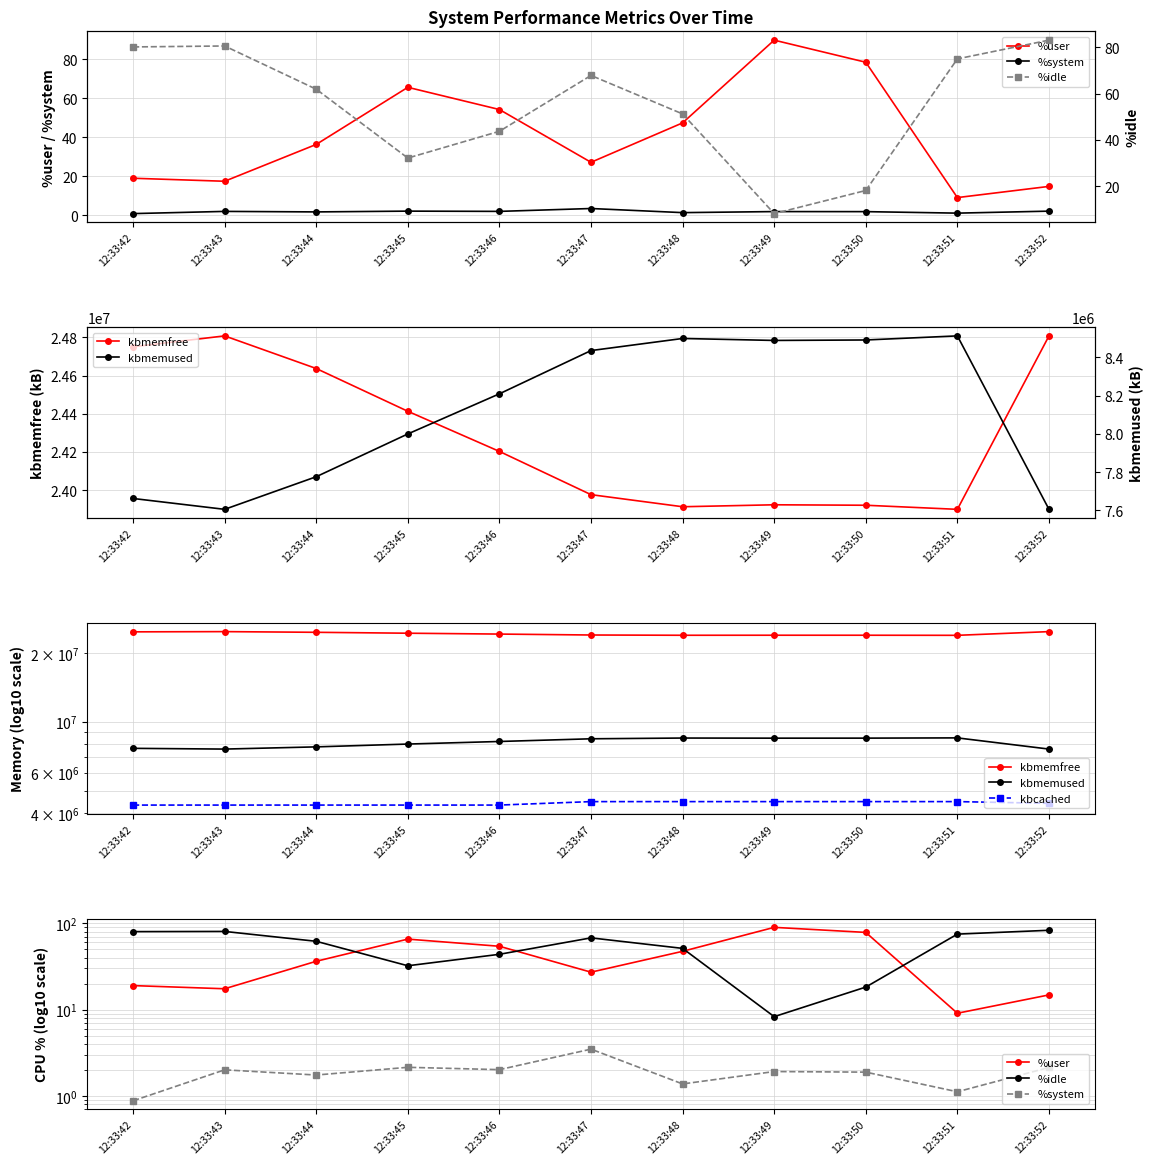

Which has a higher value, 12:33:47 or 12:33:46?

12:33:46